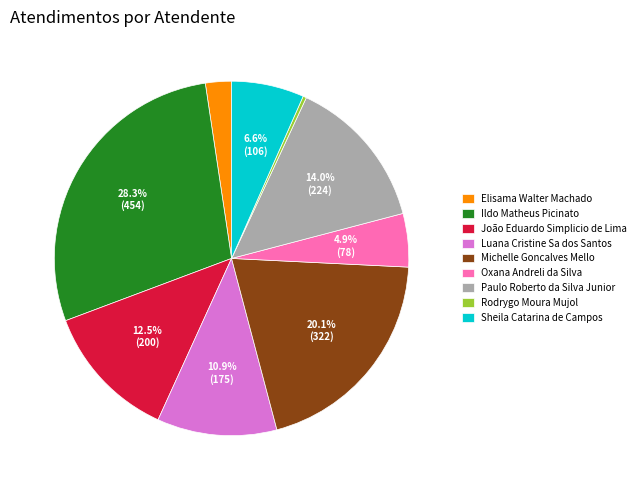

What is the smallest slice in the pie chart?

Rodrygo Moura Mujol